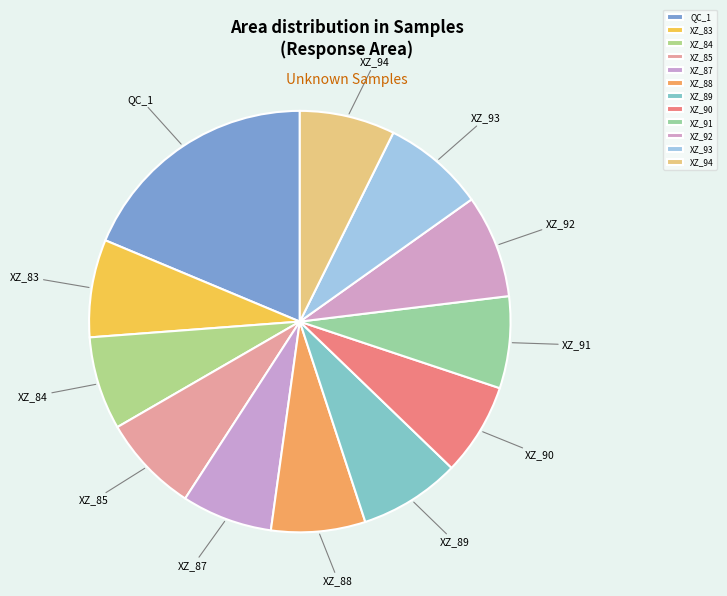

True or false: XZ_83 accounts for 22% of the total.

False